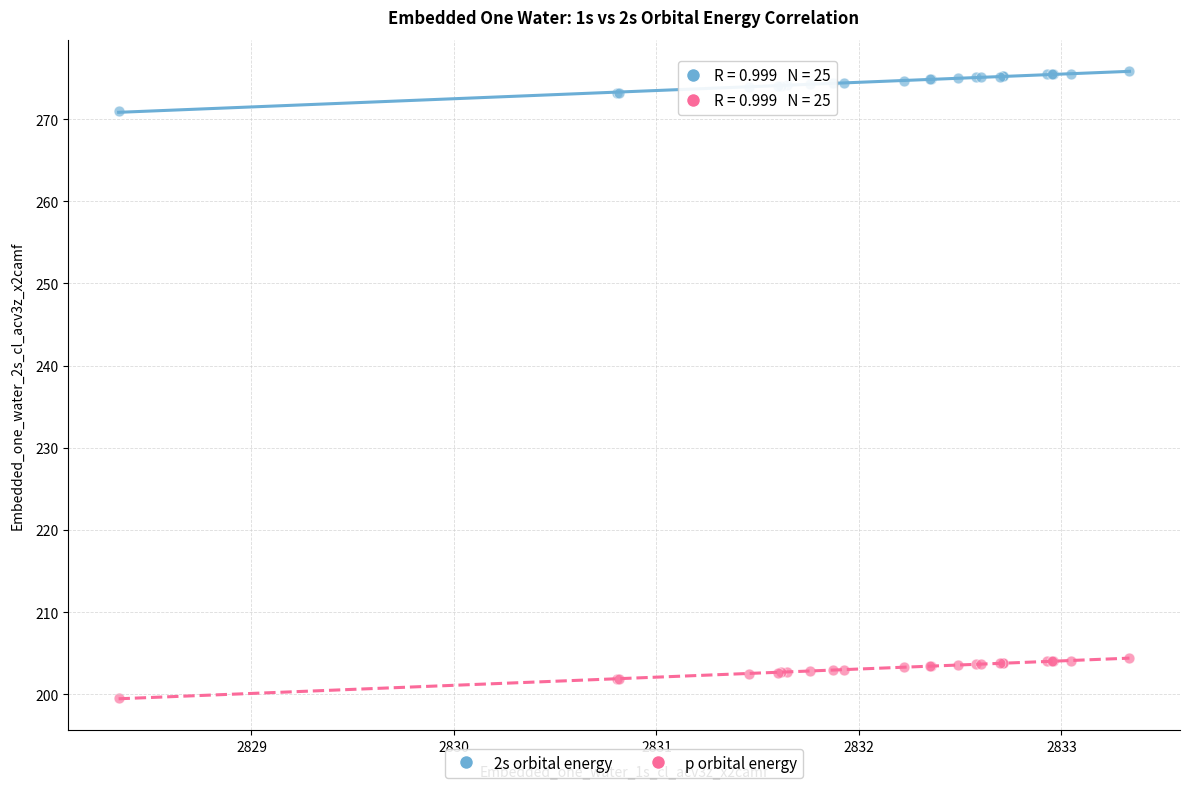

What are all the series names shown in the legend?

2s orbital energy, p orbital energy